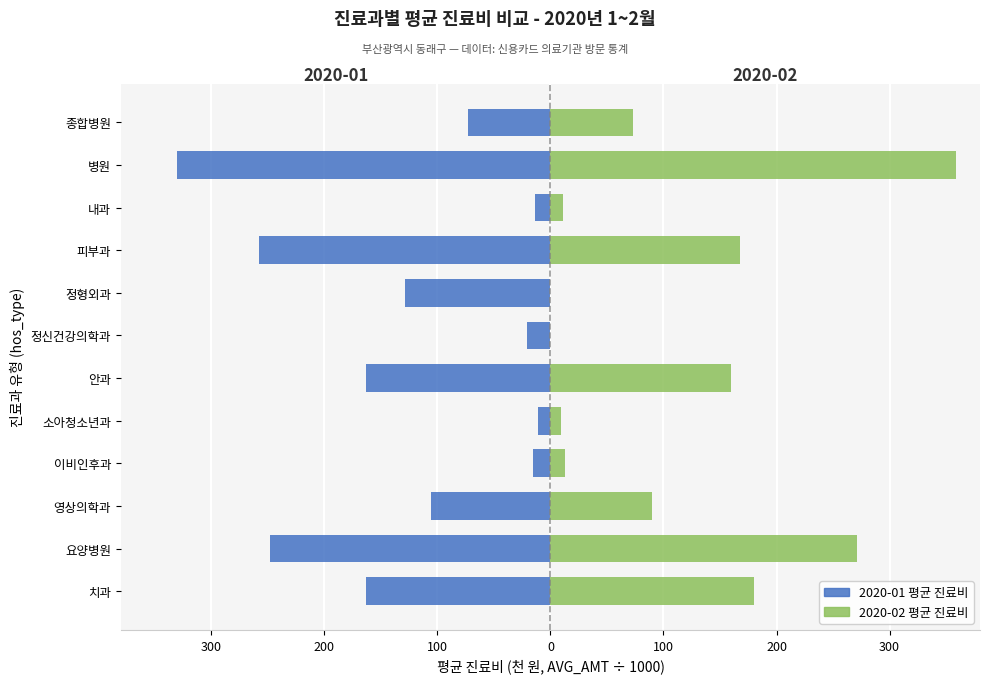

The 2020-01 (avg AMT ÷1000) series shows -20.7 at 정신건강의학과. True or false?

True